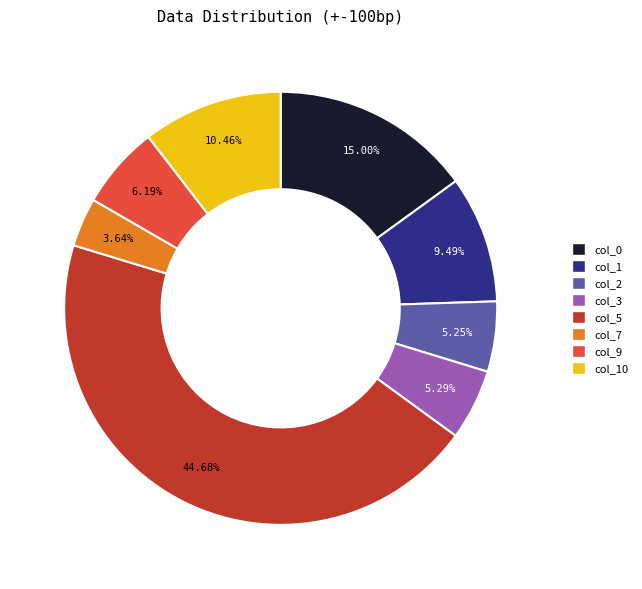

Is there a majority slice in this chart?

No